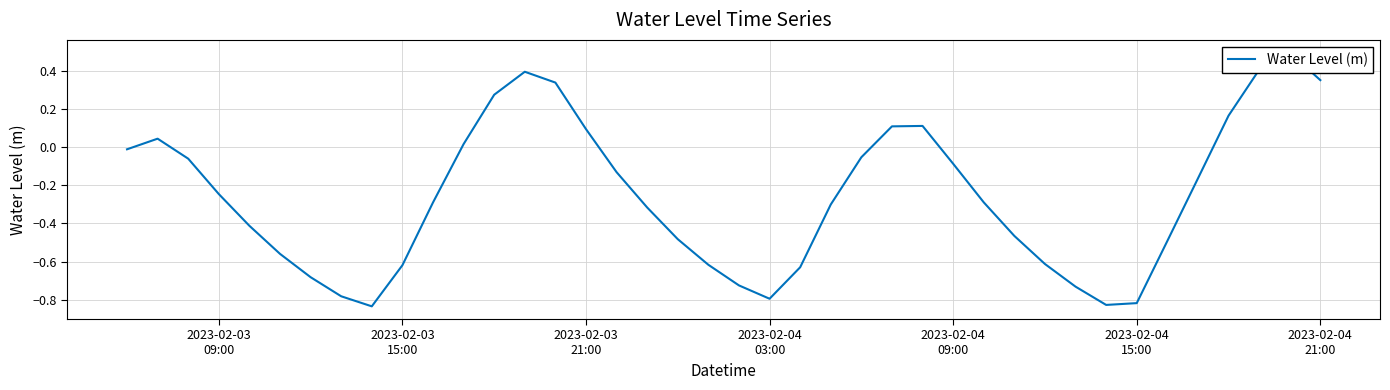

What is the average value?

-0.3